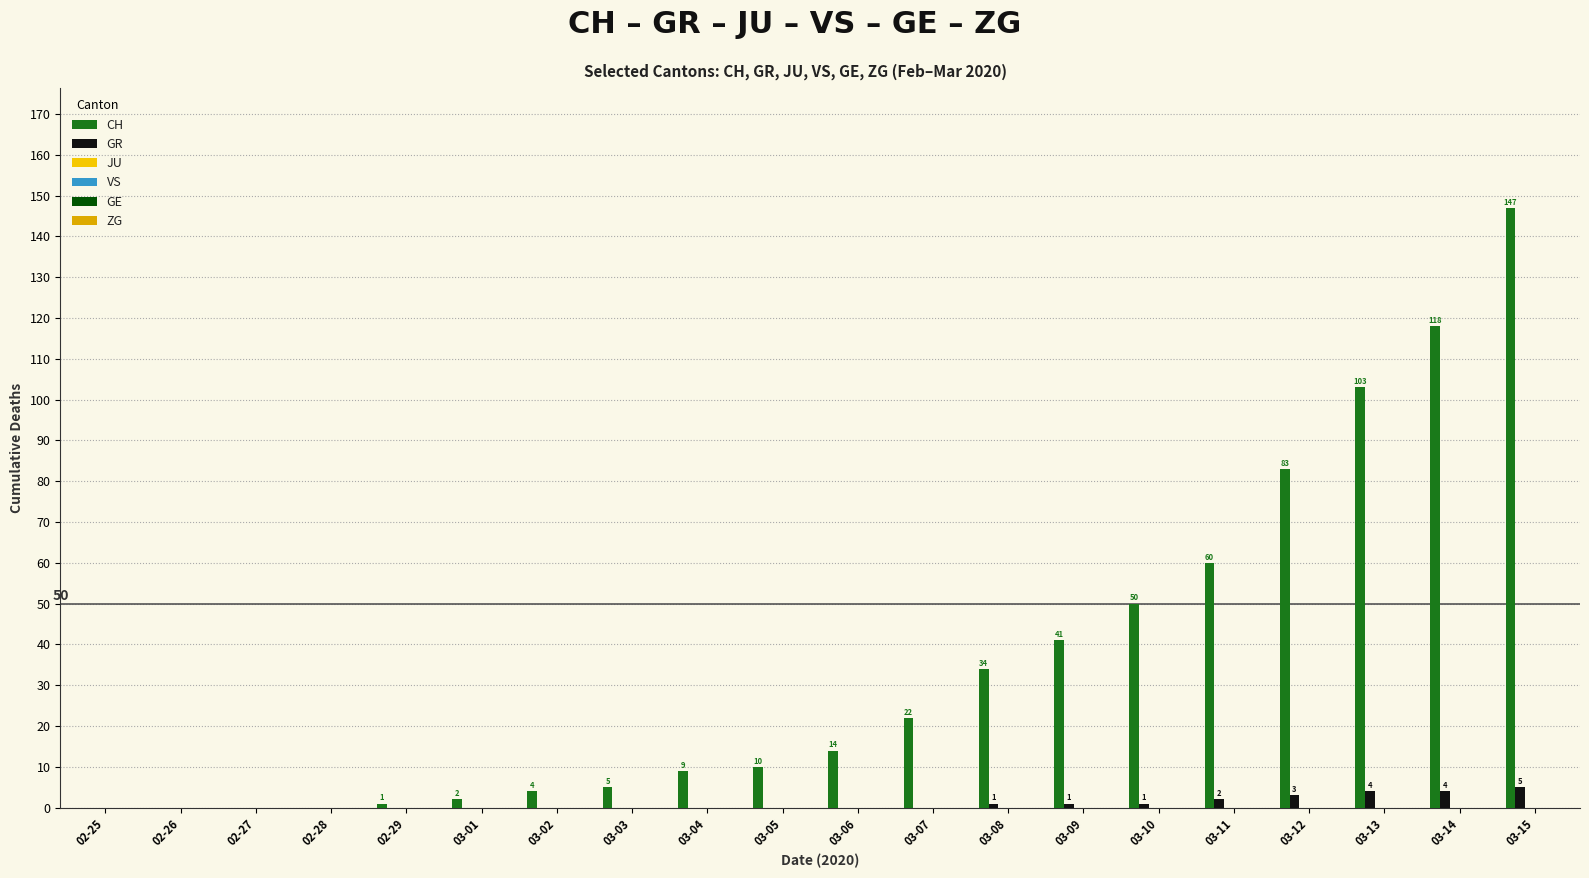

How many groups of bars are there?

20